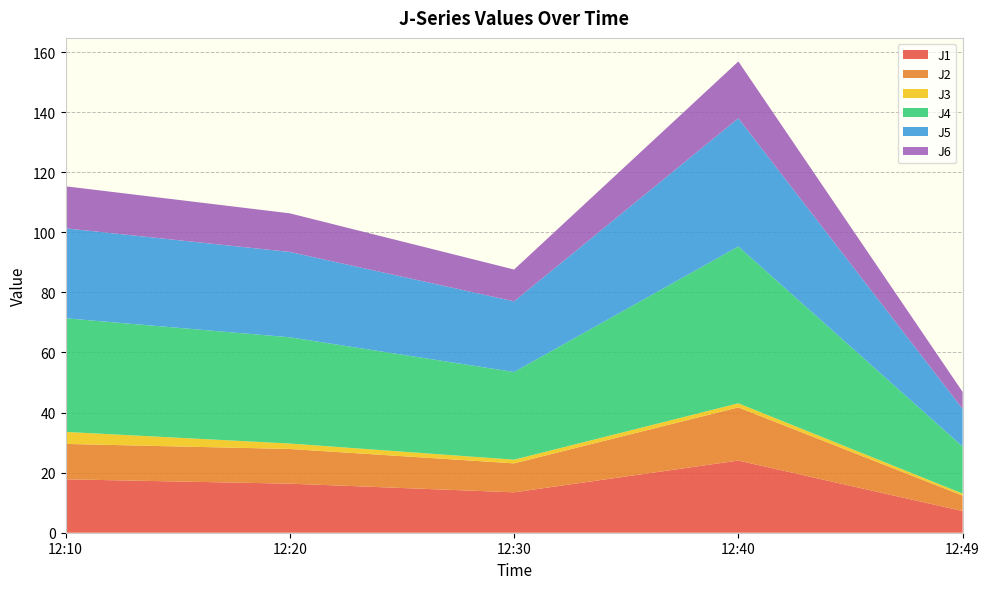

Reading right to left, transcribe all the data shown in this chart.

J1: 12:49=7.2	12:40=24.0	12:30=13.4	12:20=16.3	12:10=17.8
J2: 12:49=5.1	12:40=17.7	12:30=9.6	12:20=11.6	12:10=11.8
J3: 12:49=0.7	12:40=1.4	12:30=1.2	12:20=1.8	12:10=4.0
J4: 12:49=15.7	12:40=52.2	12:30=29.2	12:20=35.4	12:10=37.8
J5: 12:49=12.5	12:40=42.7	12:30=23.5	12:20=28.4	12:10=29.9
J6: 12:49=5.7	12:40=18.9	12:30=10.6	12:20=12.9	12:10=14.0